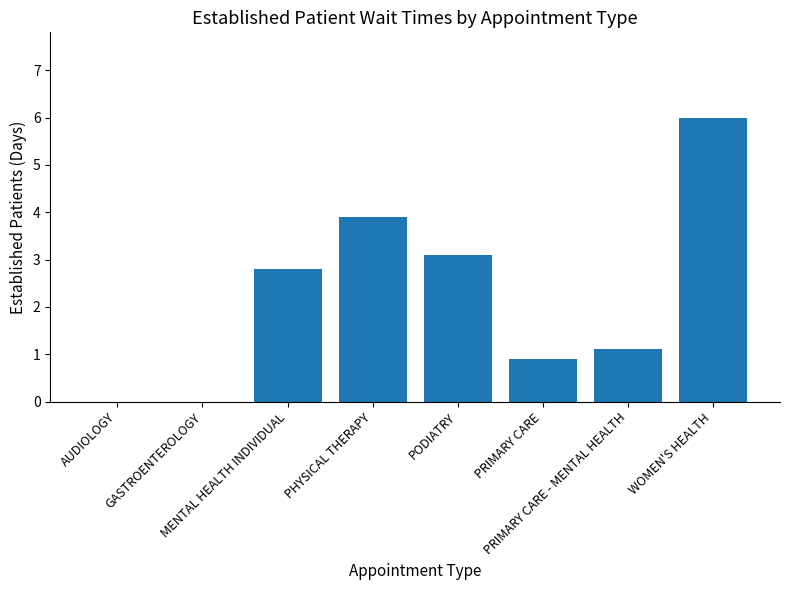

Is it true that the value at PHYSICAL THERAPY is 3.9?

True